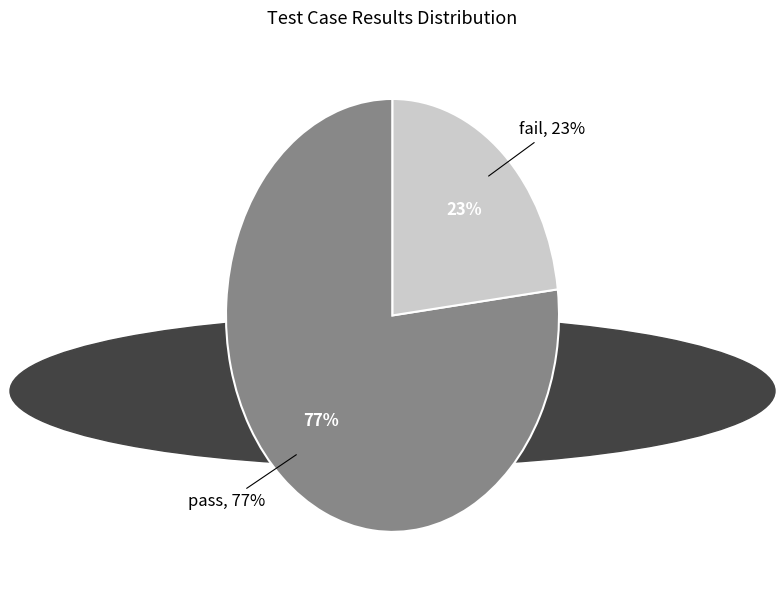

What is the largest slice in the pie chart?

pass